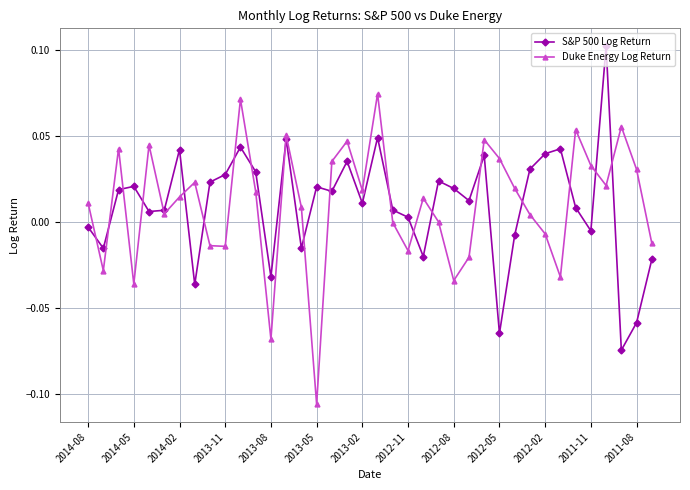

List the series in order of their peak value, highest first.

S&P 500 Log Return, Duke Energy Log Return